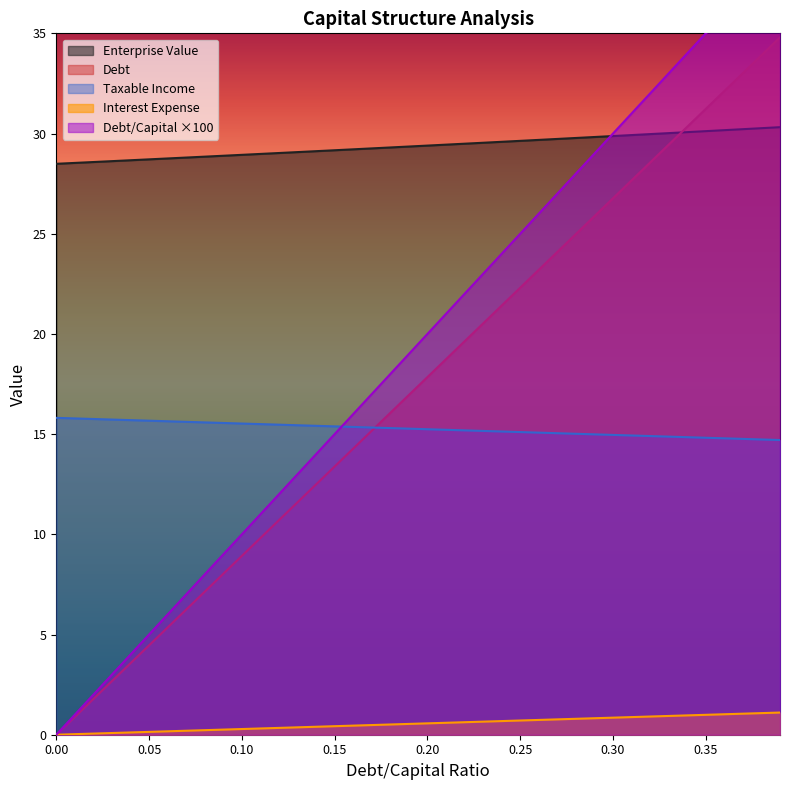

What is the highest value of the Debt series?

34.8